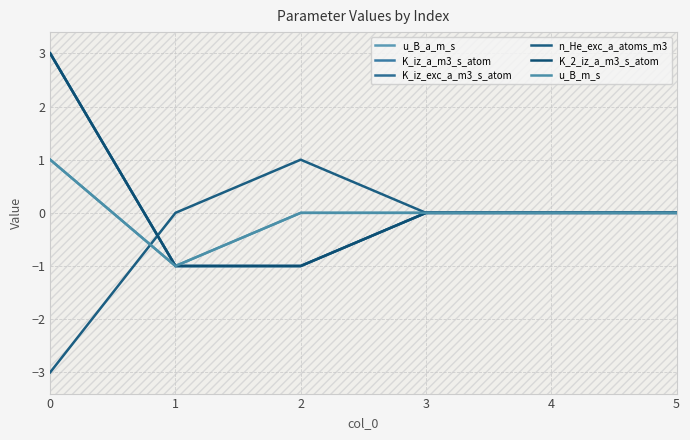

At which category does u_B_a_m_s reach its first local valley?

1